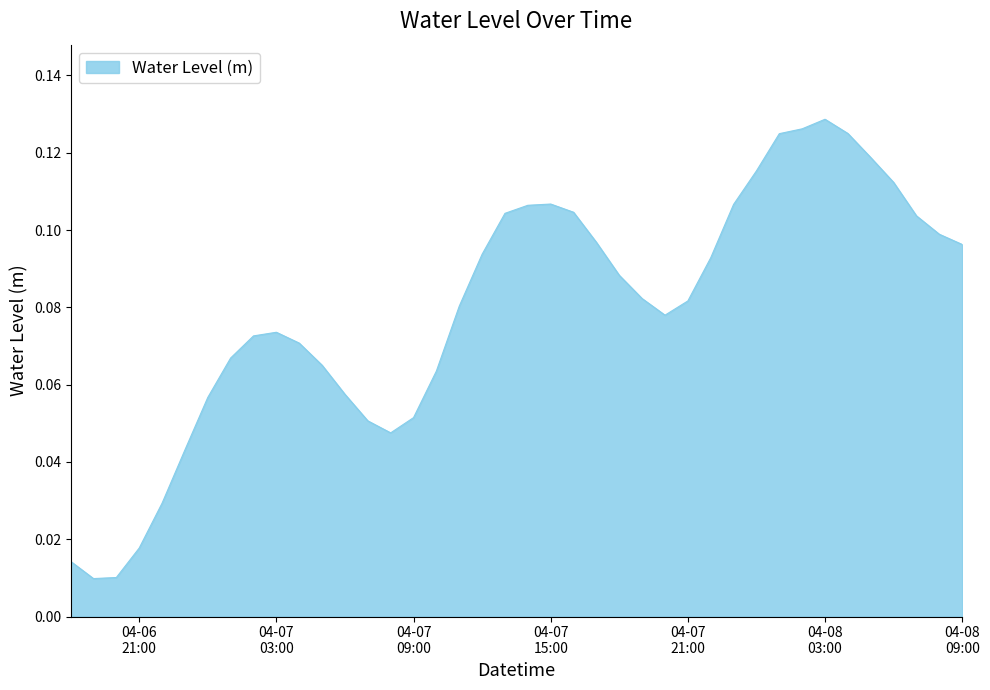

Rank the categories by value from highest to lowest.

2024-04-08 03:00:00, 2024-04-08 02:00:00, 2024-04-08 04:00:00, 2024-04-08 01:00:00, 2024-04-08 05:00:00, 2024-04-08 00:00:00, 2024-04-08 06:00:00, 2024-04-07 15:00:00, 2024-04-07 23:00:00, 2024-04-07 14:00:00, 2024-04-07 16:00:00, 2024-04-07 13:00:00, 2024-04-08 07:00:00, 2024-04-08 08:00:00, 2024-04-07 17:00:00, 2024-04-08 09:00:00, 2024-04-07 12:00:00, 2024-04-07 22:00:00, 2024-04-07 18:00:00, 2024-04-07 19:00:00, 2024-04-07 21:00:00, 2024-04-07 11:00:00, 2024-04-07 20:00:00, 2024-04-07 03:00:00, 2024-04-07 02:00:00, 2024-04-07 04:00:00, 2024-04-07 01:00:00, 2024-04-07 05:00:00, 2024-04-07 10:00:00, 2024-04-07 06:00:00, 2024-04-07 00:00:00, 2024-04-07 09:00:00, 2024-04-07 07:00:00, 2024-04-07 08:00:00, 2024-04-06 23:00:00, 2024-04-06 22:00:00, 2024-04-06 21:00:00, 2024-04-06 18:00:00, 2024-04-06 20:00:00, 2024-04-06 19:00:00